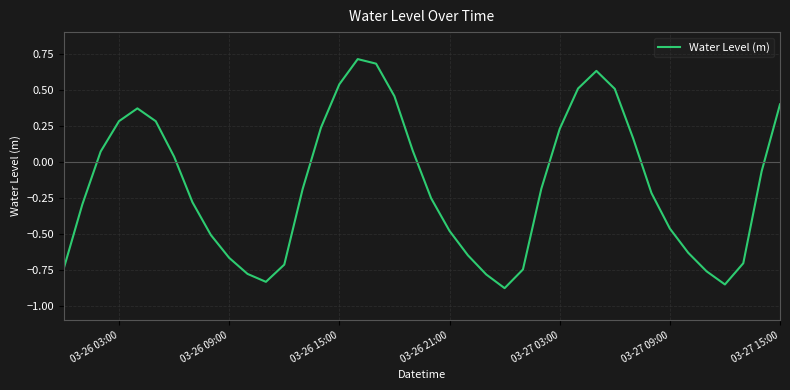

Does the chart display data point markers on the line(s)?

No